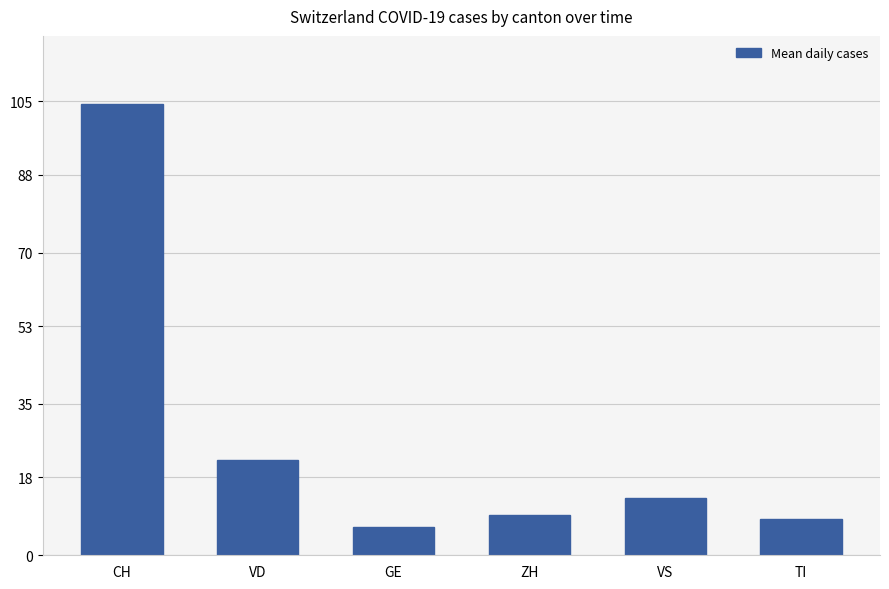

Is it true that the value at ZH is 9.3?

True